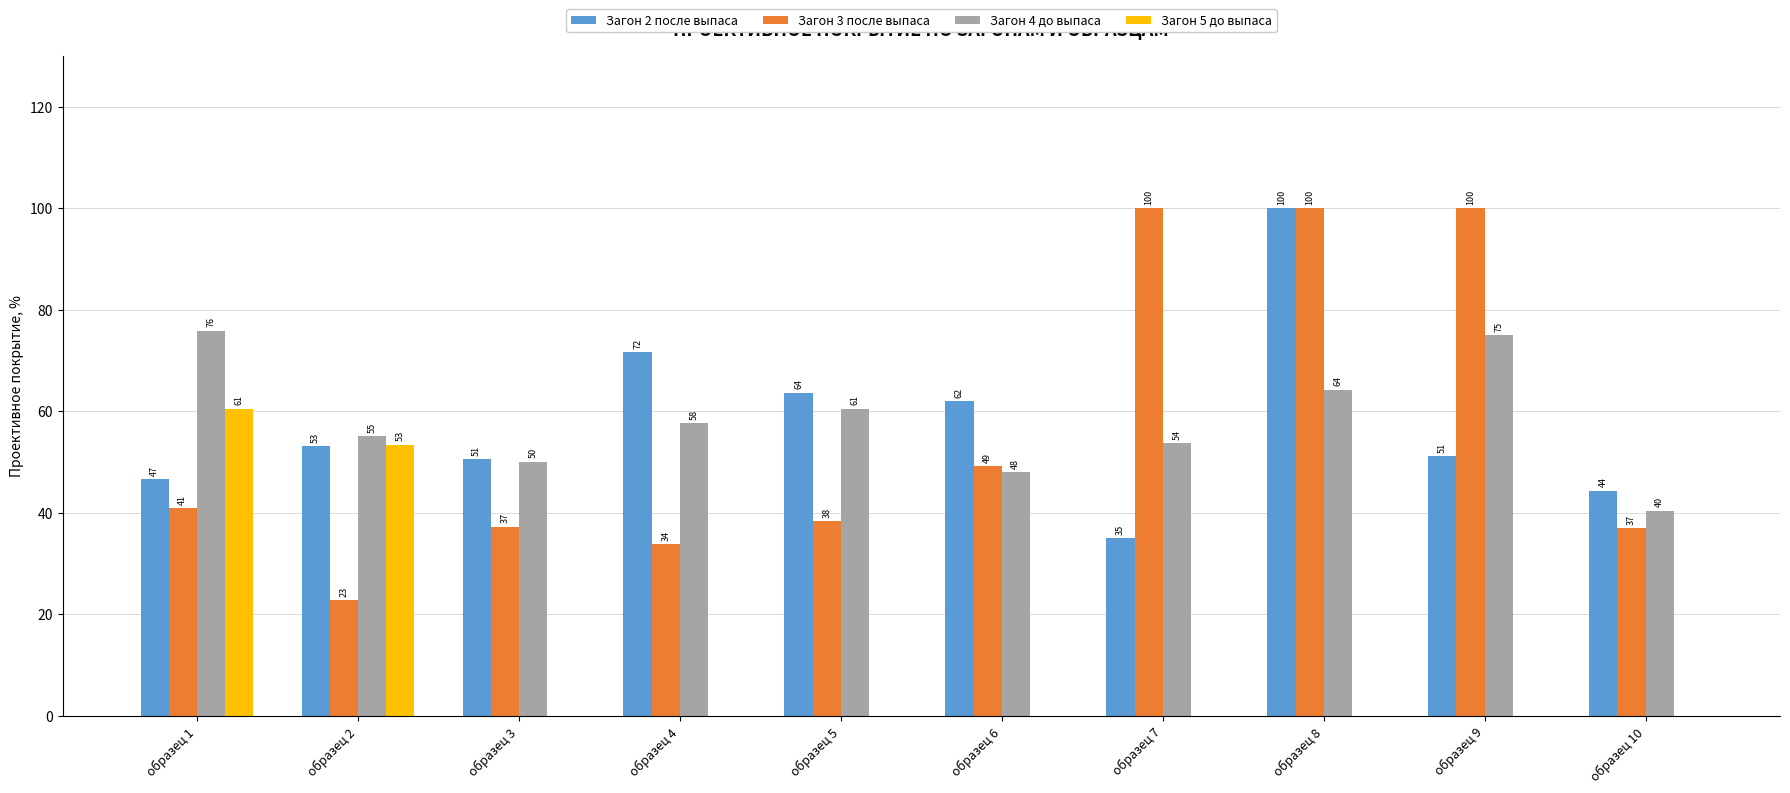

Which series changed the most between образец 3 and образец 5?

Загон 2 после выпаса